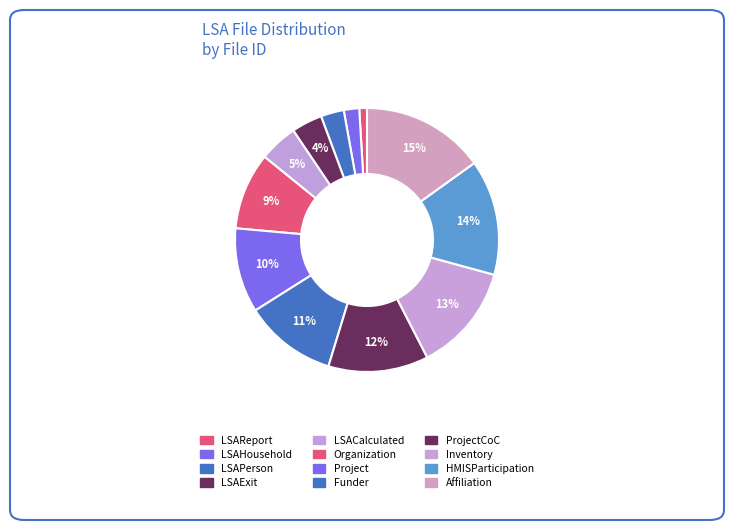

Count the number of slices in the pie.

12